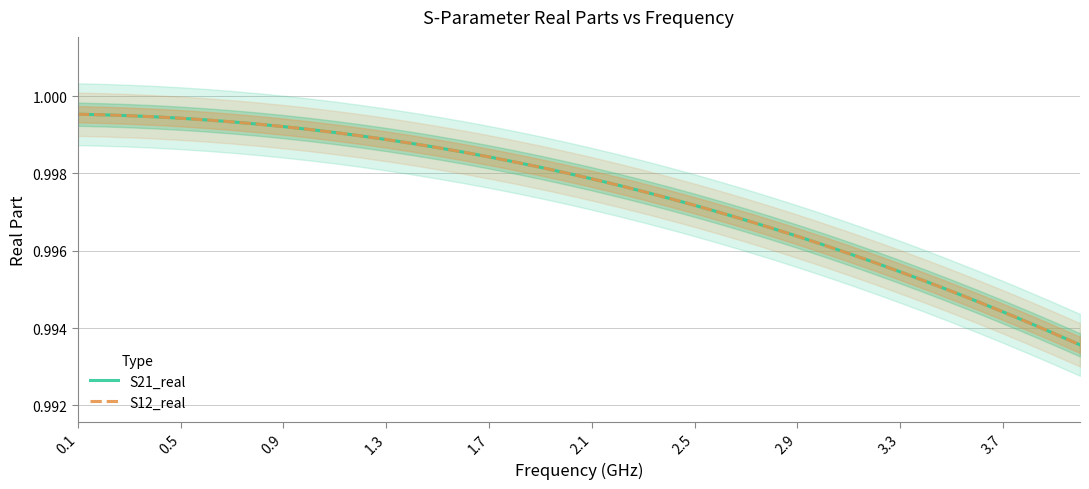

True or false: S21_real and S12_real cross at least once.

False